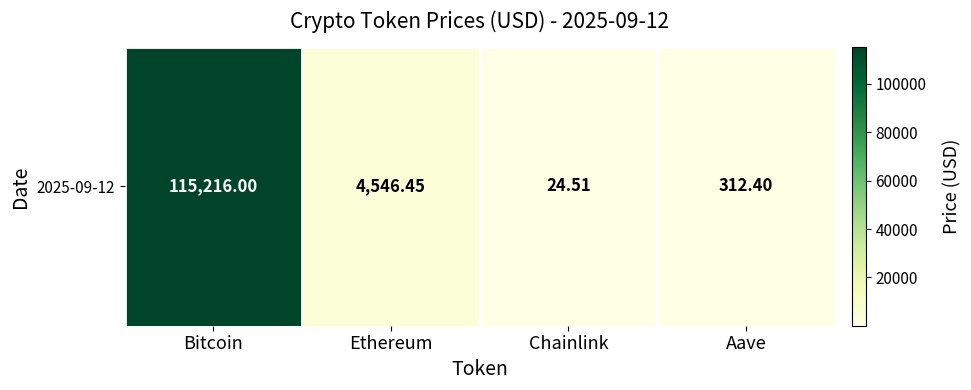

List the labels in order of value, smallest first.

Chainlink, Aave, Ethereum, Bitcoin